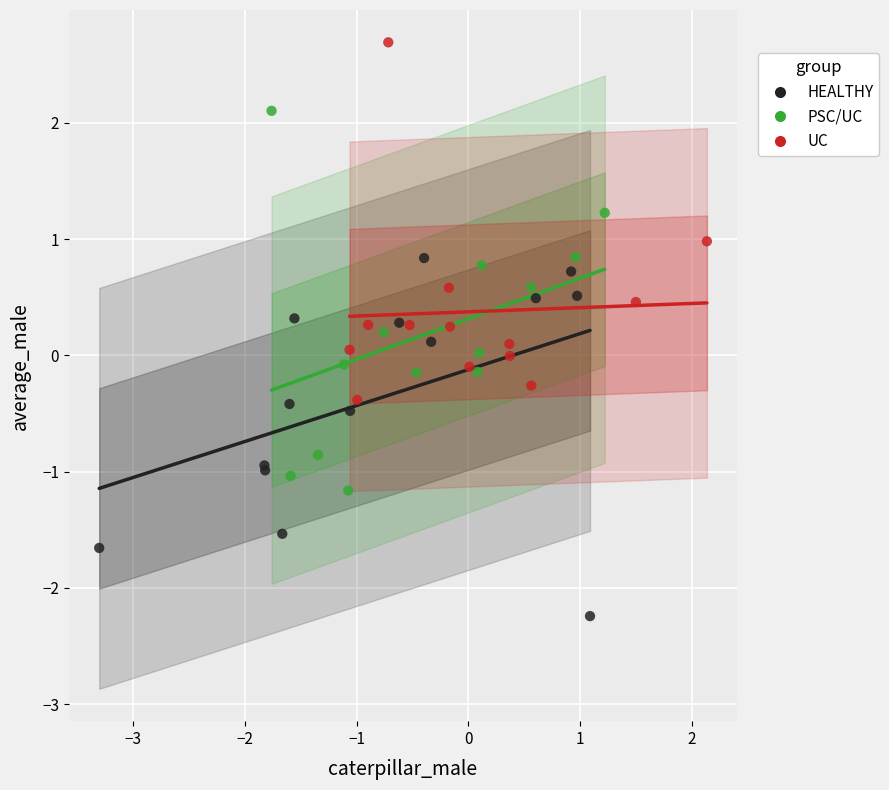

What are all the series names shown in the legend?

HEALTHY, PSC/UC, UC